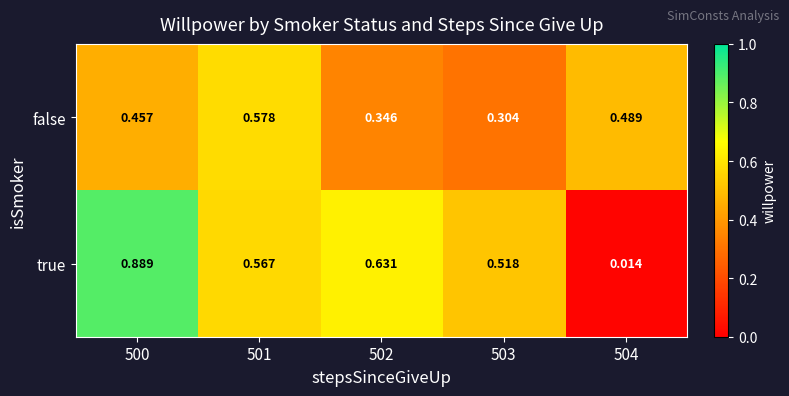

Between 501 and 502, which series saw the biggest shift?

false